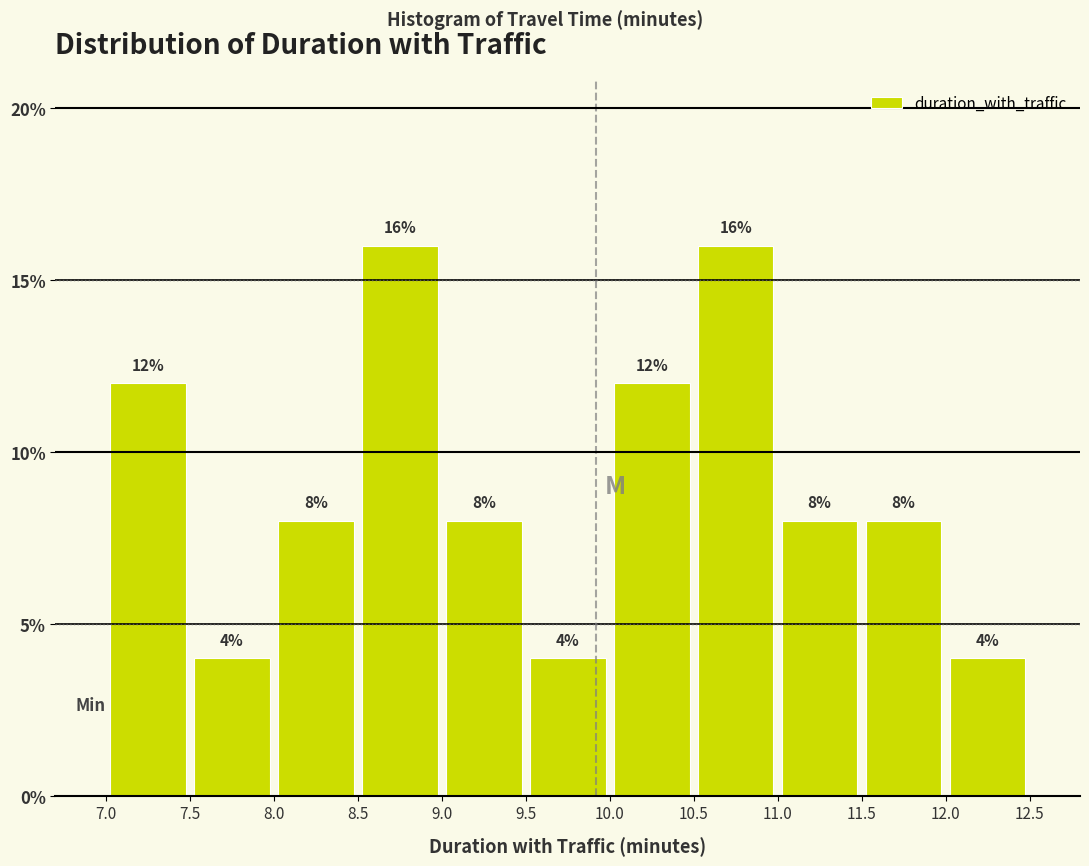

Reading left to right, list every bar in this chart as the range it spans on the x-axis followed by its height.

7.0 to 7.5: 12
7.5 to 8.0: 4
8.0 to 8.5: 8
8.5 to 9.0: 16
9.0 to 9.5: 8
9.5 to 10.0: 4
10.0 to 10.5: 12
10.5 to 11.0: 16
11.0 to 11.5: 8
11.5 to 12.0: 8
12.0 to 12.5: 4